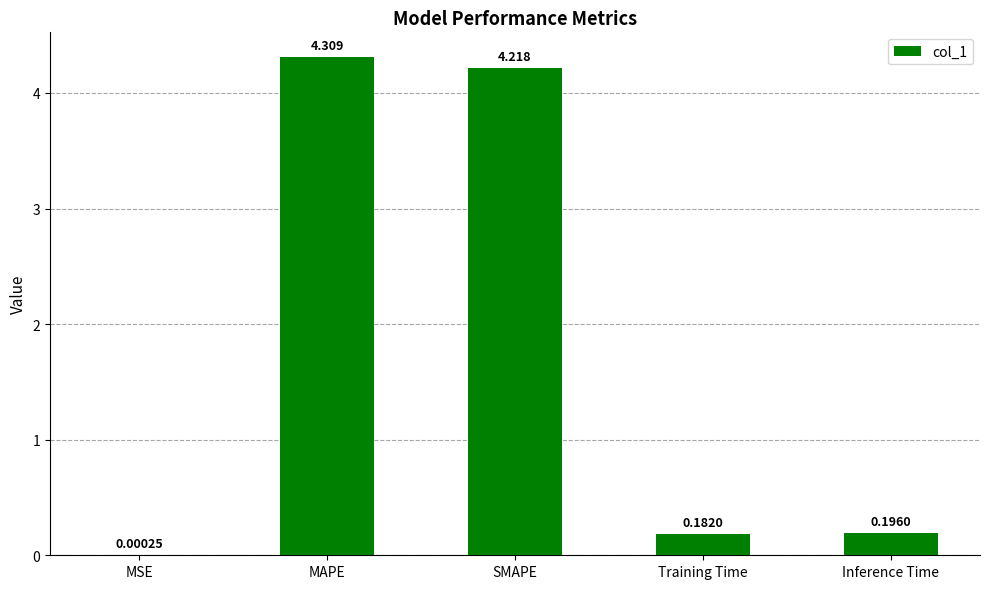

Are the bars horizontal?

No